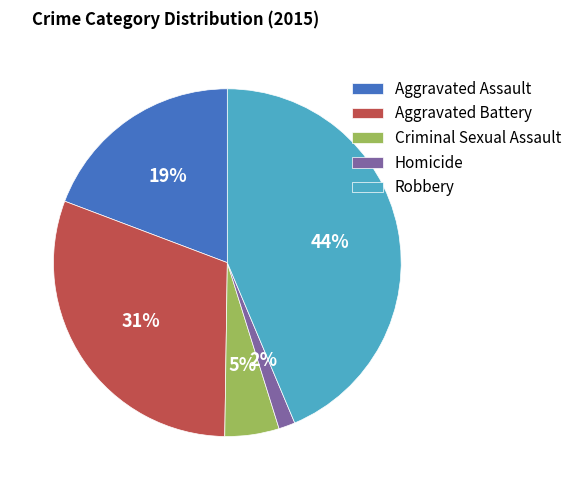

The Aggravated Battery slice represents 31% of the pie. True or false?

True